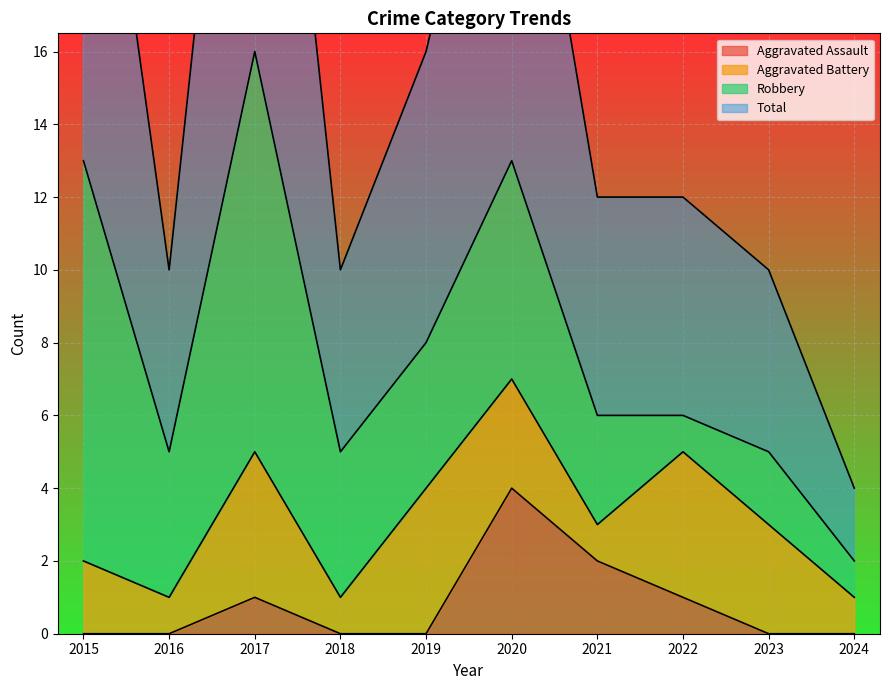

Rank the categories by Total value from lowest to highest.

2024, 2016, 2018, 2023, 2021, 2022, 2019, 2020, 2015, 2017